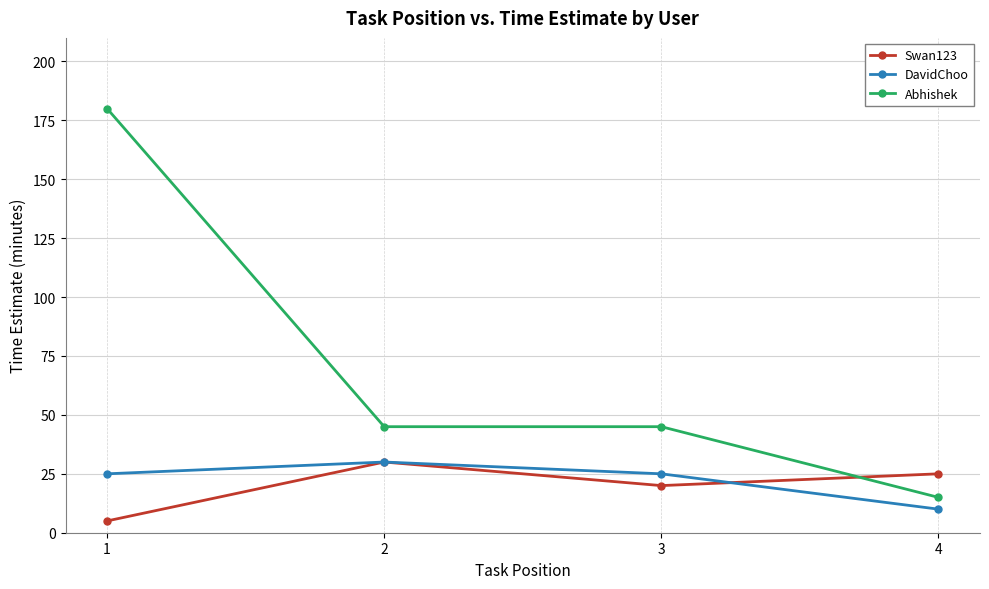

What is the lowest value of the DavidChoo series?

10